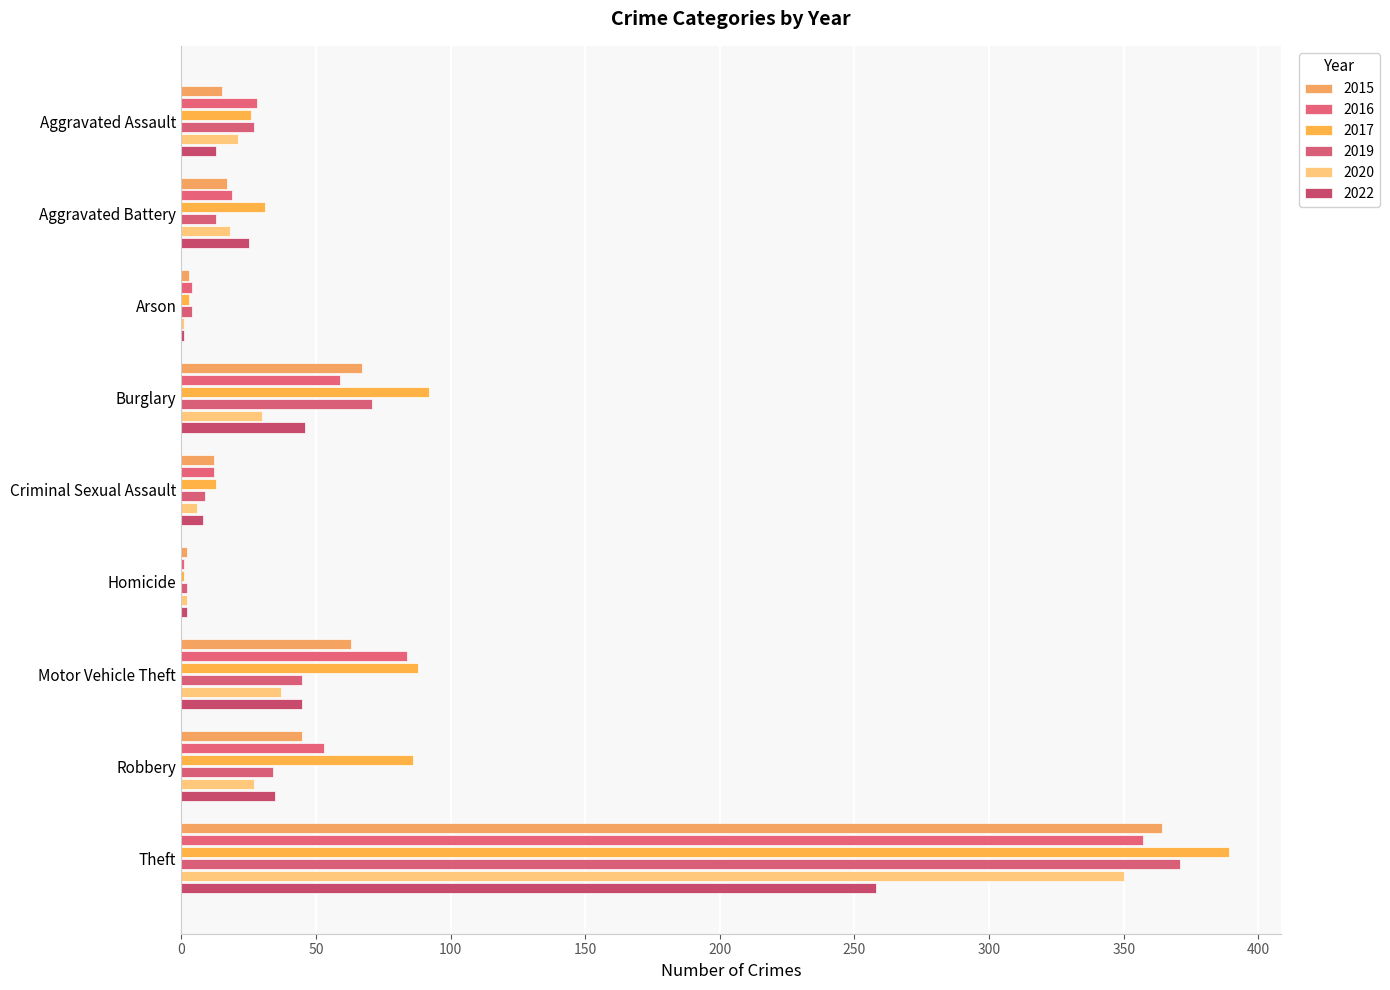

Count the number of categories in the chart.

9